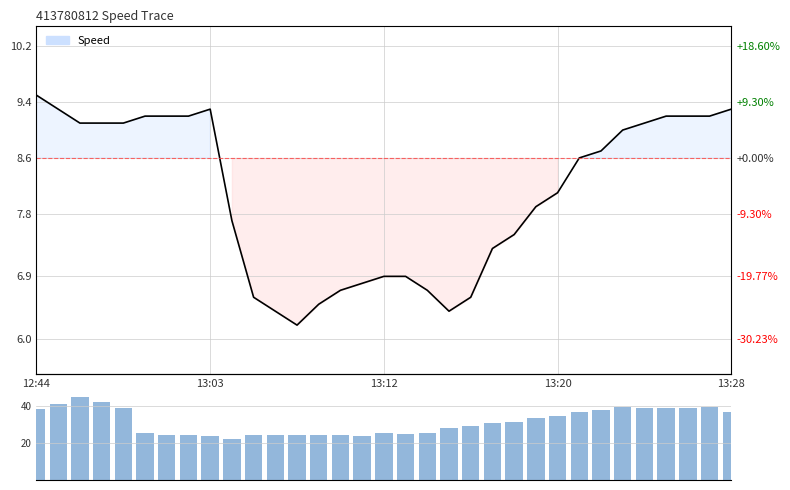

What is the change in value from 12:44 to 25?

-1.8